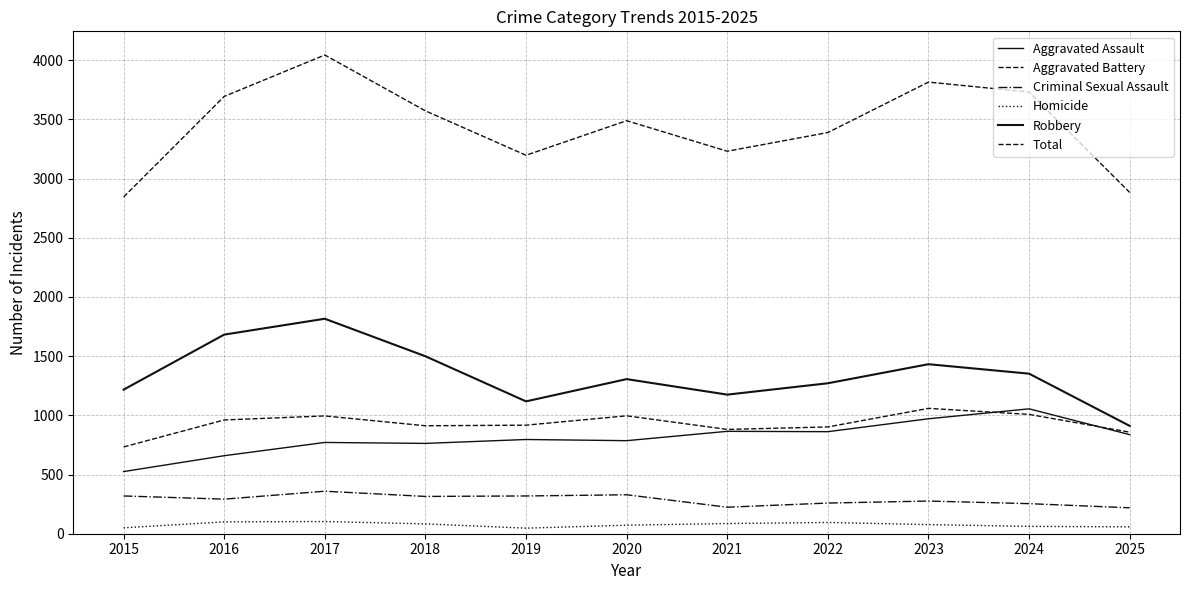

Rank the series at 2017 from highest to lowest value.

Total, Robbery, Aggravated Battery, Aggravated Assault, Criminal Sexual Assault, Homicide